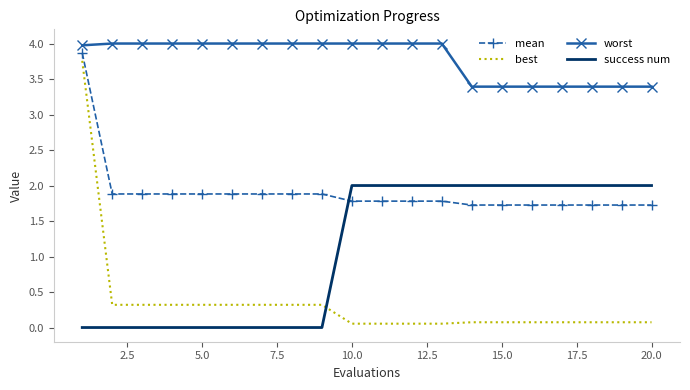

Which series has the largest total across all categories?

worst